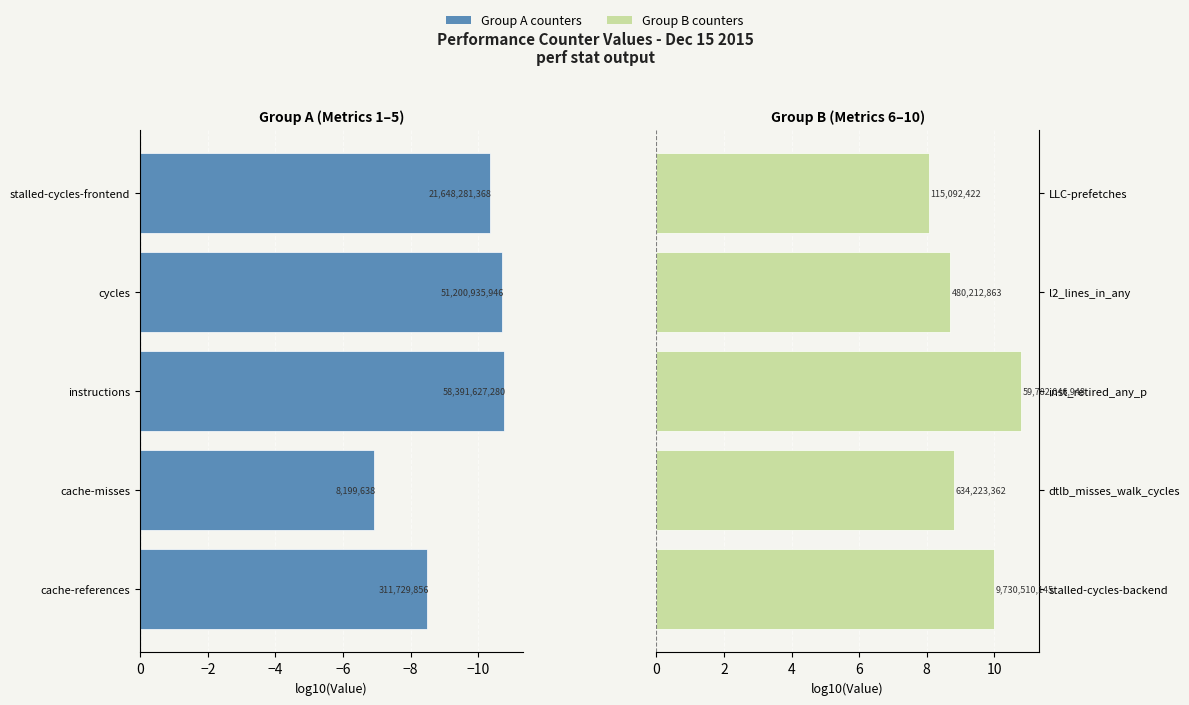

Are the bars grouped side by side (vs. stacked)?

Yes